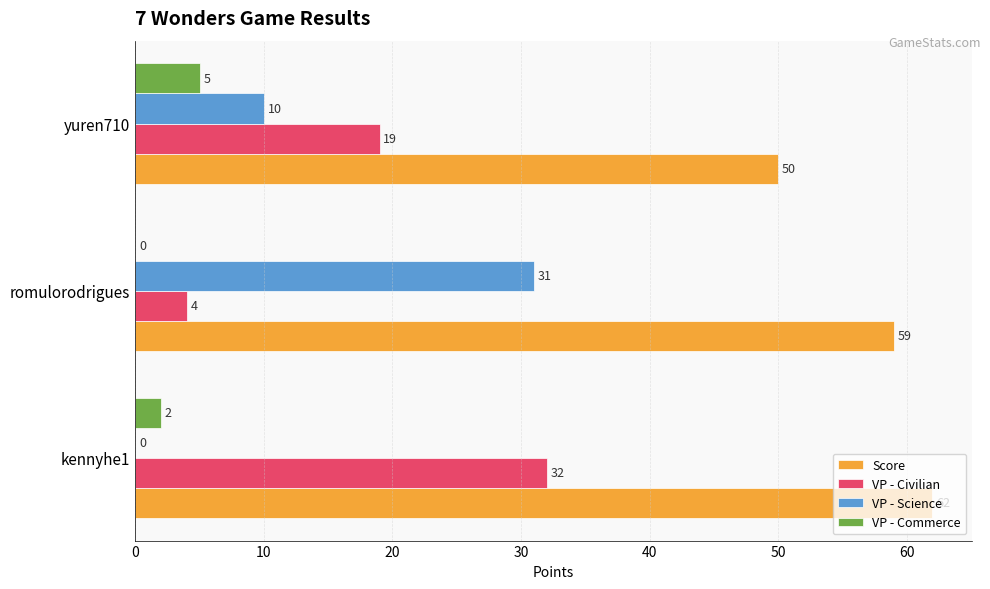

Where is Score nearest to the value 56?

romulorodrigues